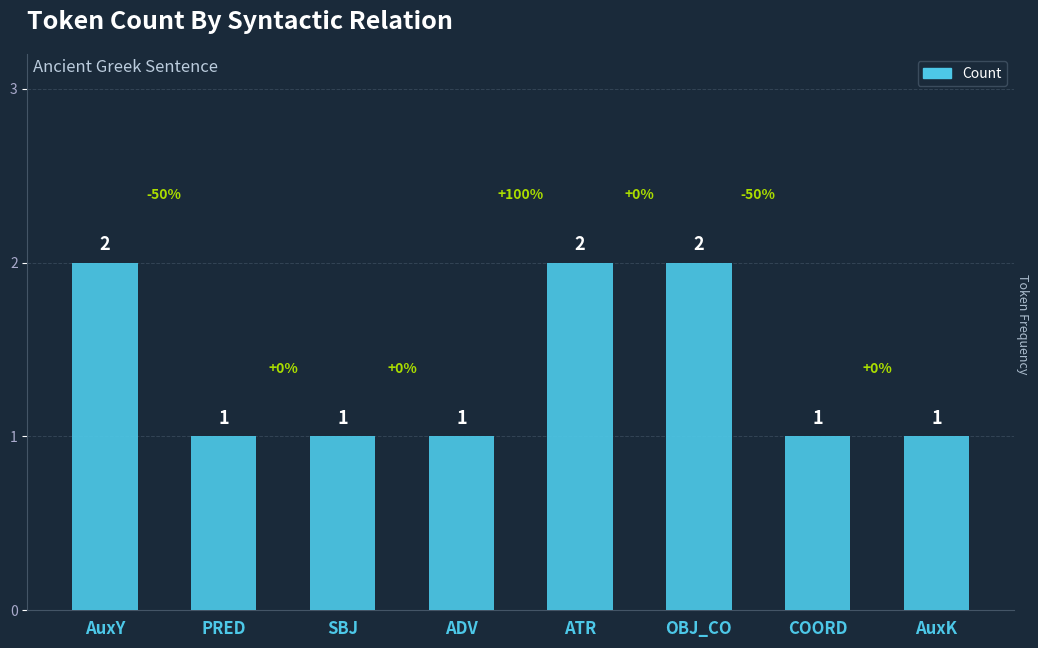

The chart shows a value of 0 at SBJ. True or false?

False